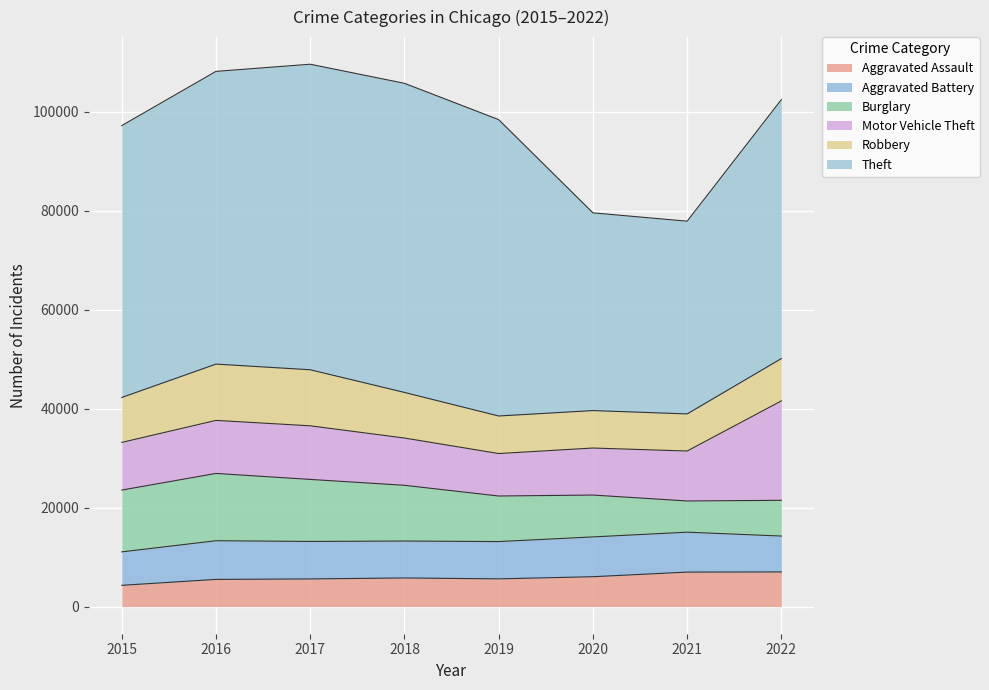

Reading left to right, extract all data points from this chart.

Aggravated Assault: 2015=4299	2016=5494	2017=5589	2018=5783	2019=5603	2020=6036	2021=6970	2022=7004
Aggravated Battery: 2015=6752	2016=7810	2017=7570	2018=7460	2019=7531	2020=8041	2021=8060	2022=7247
Burglary: 2015=12487	2016=13594	2017=12530	2018=11255	2019=9202	2020=8453	2021=6303	2022=7220
Motor Vehicle Theft: 2015=9626	2016=10712	2017=10825	2018=9549	2019=8578	2020=9497	2021=10090	2022=20078
Robbery: 2015=9076	2016=11371	2017=11323	2018=9212	2019=7585	2020=7568	2021=7495	2022=8553
Theft: 2015=54912	2016=59125	2017=61712	2018=62434	2019=59859	2020=39936	2021=38931	2022=52305